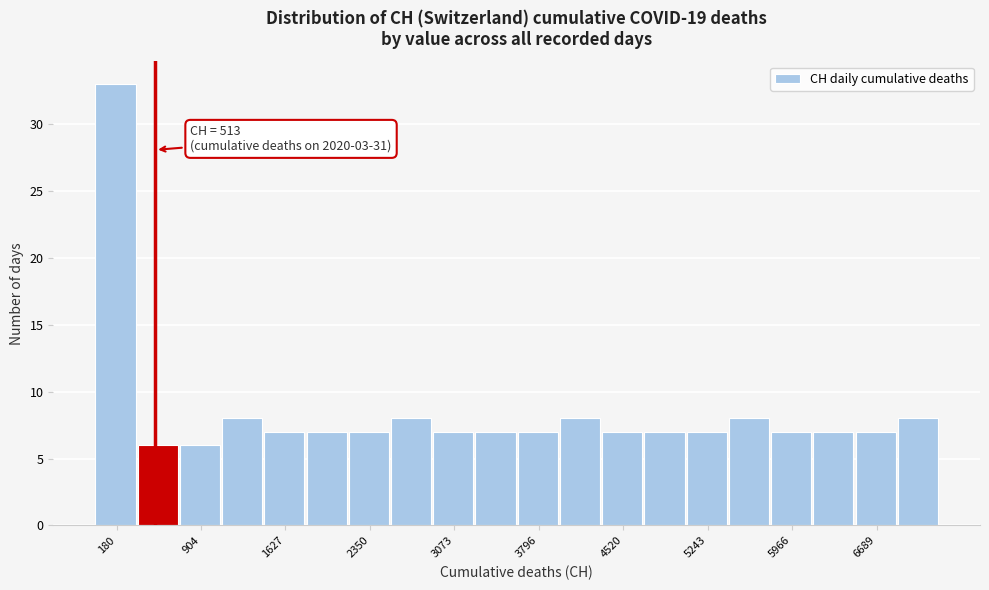

Around what value on the x-axis is the tallest bar? Give the approximate position of its centre, as read against the axis.

200